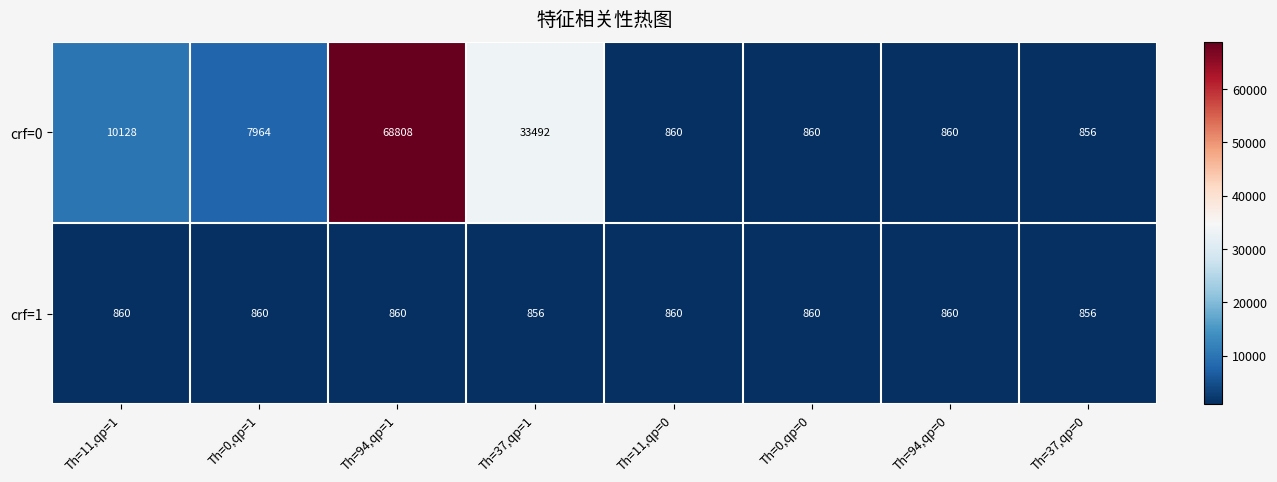

Reading left to right, extract all data points from this chart.

crf=0: 10128	7964	68808	33492	860	860	860	856
crf=1: 860	860	860	856	860	860	860	856